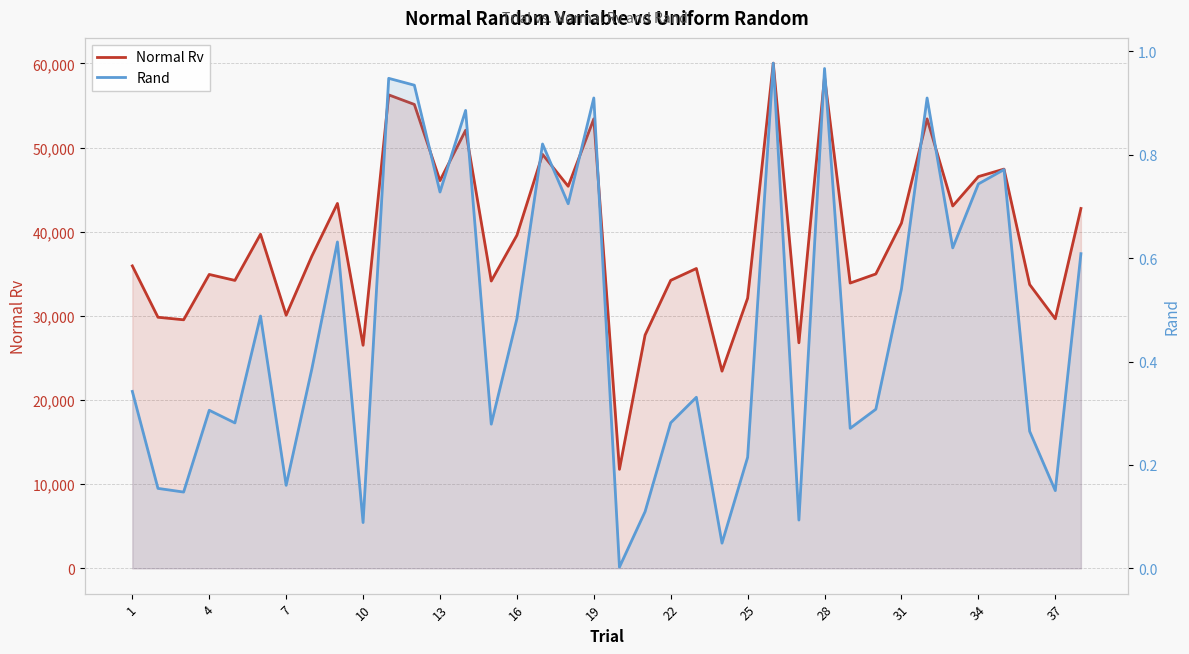

Does the chart display data point markers on the line(s)?

No